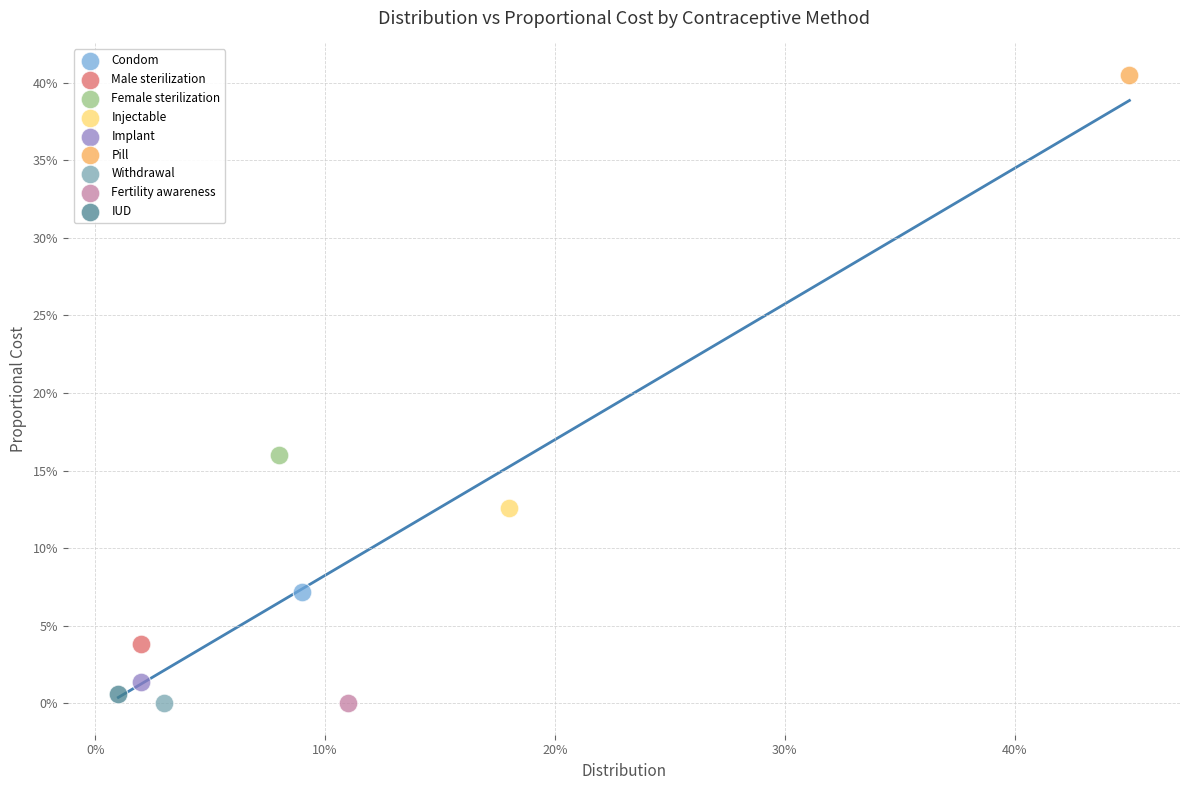

What are all the series names shown in the legend?

Condom, Male sterilization, Female sterilization, Injectable, Implant, Pill, Withdrawal, Fertility awareness, IUD